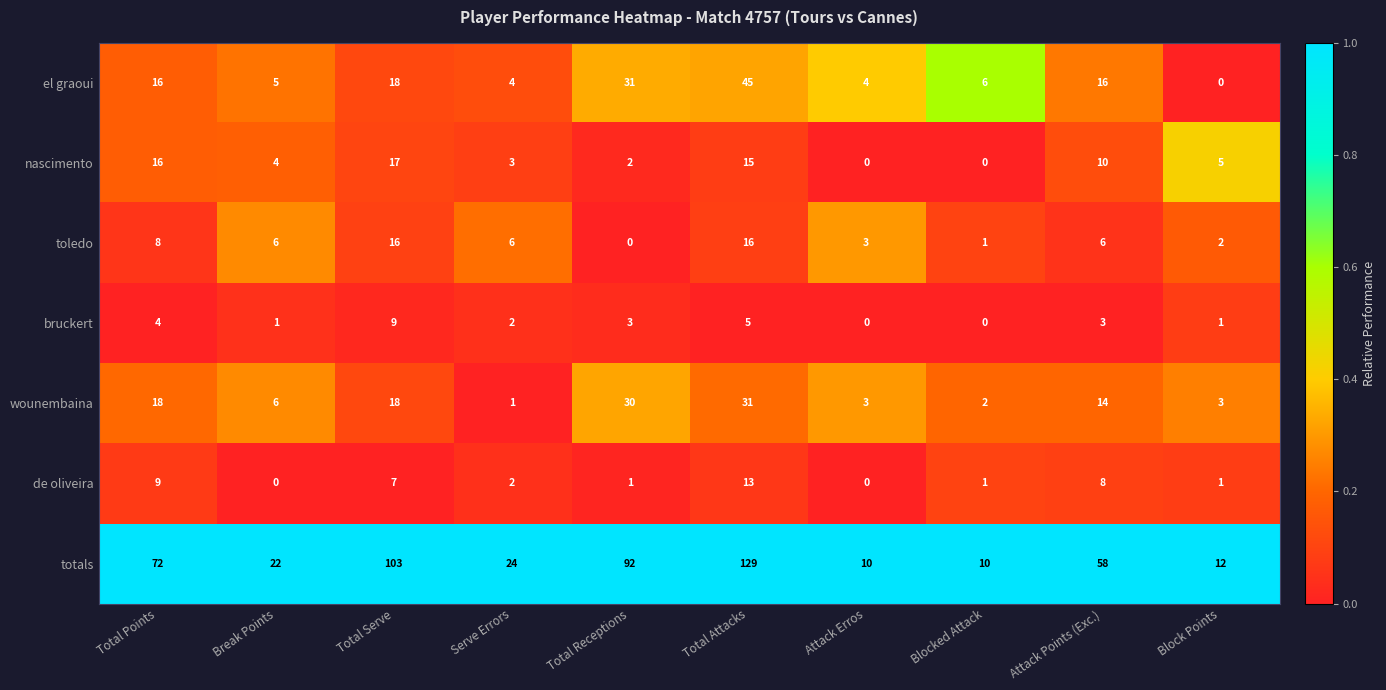

At how many categories does at least one series exceed 0?

10